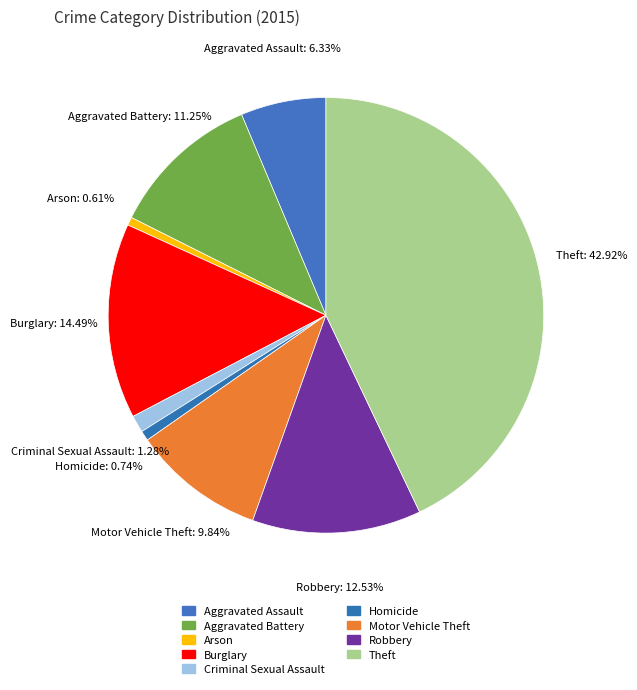

Do Criminal Sexual Assault and Motor Vehicle Theft together represent more than half of the pie?

No